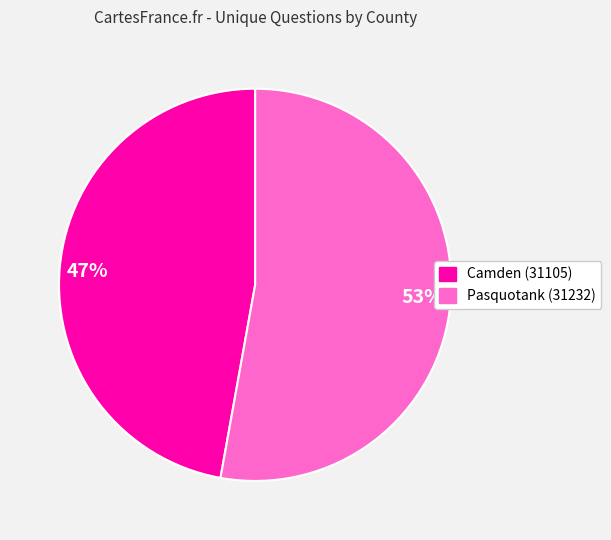

Count the number of slices in the pie.

2